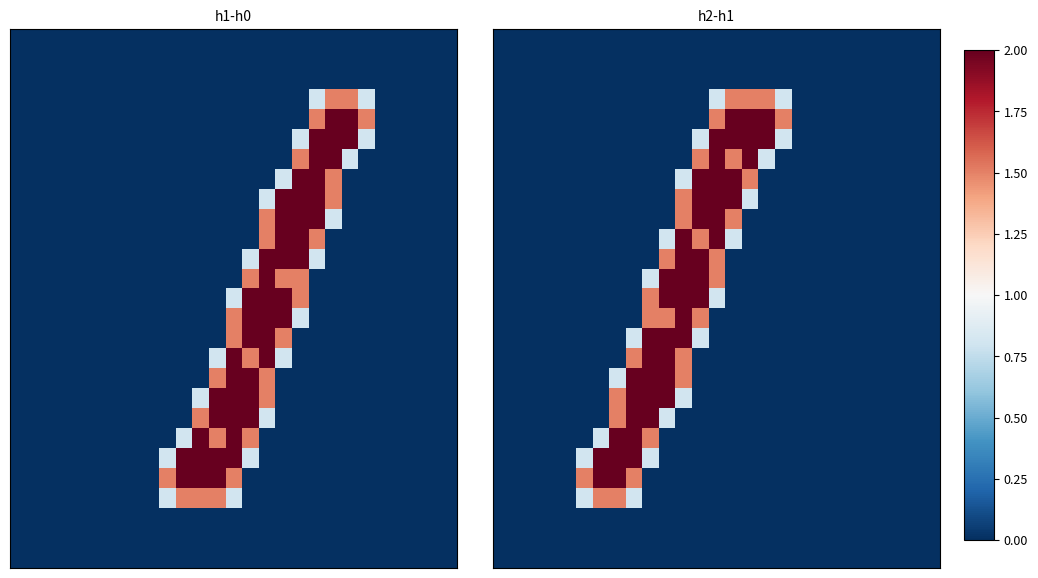

At which category is the sum across all series the highest?

11